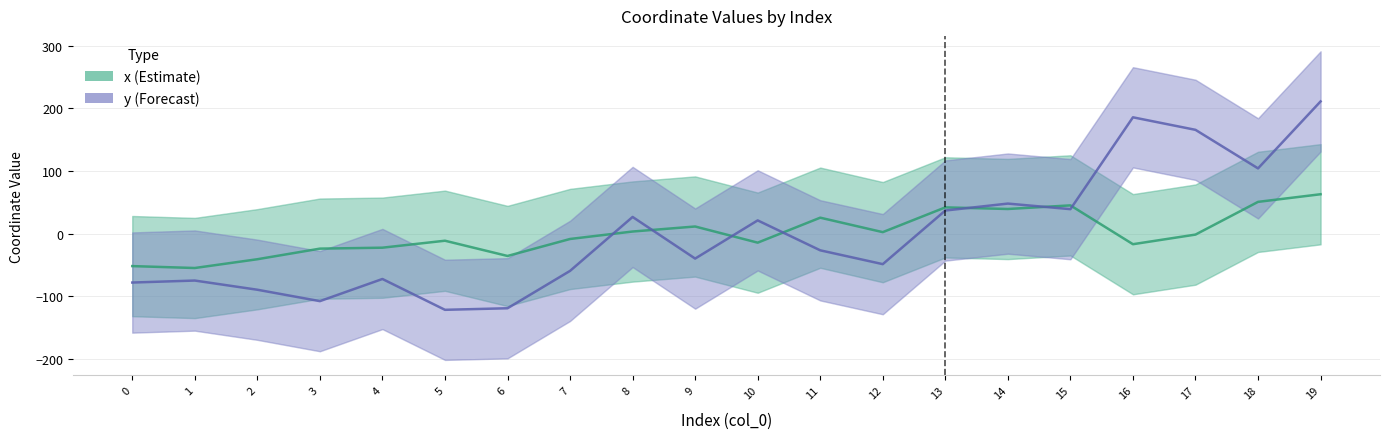

In y (Forecast), how many points are lower than both neighbors (excluding endpoints)?

6